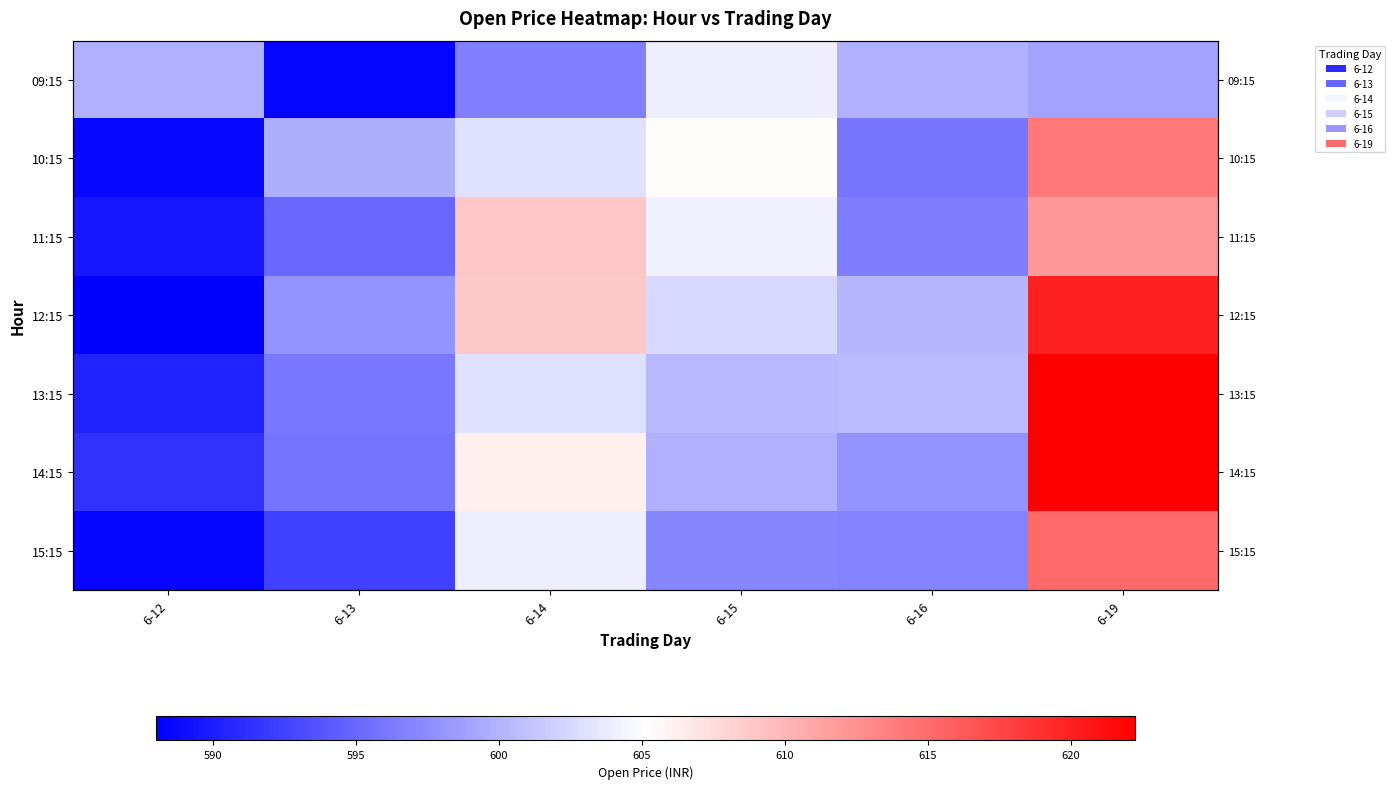

The 12:15 series shows 608.8 at 6-14. True or false?

True